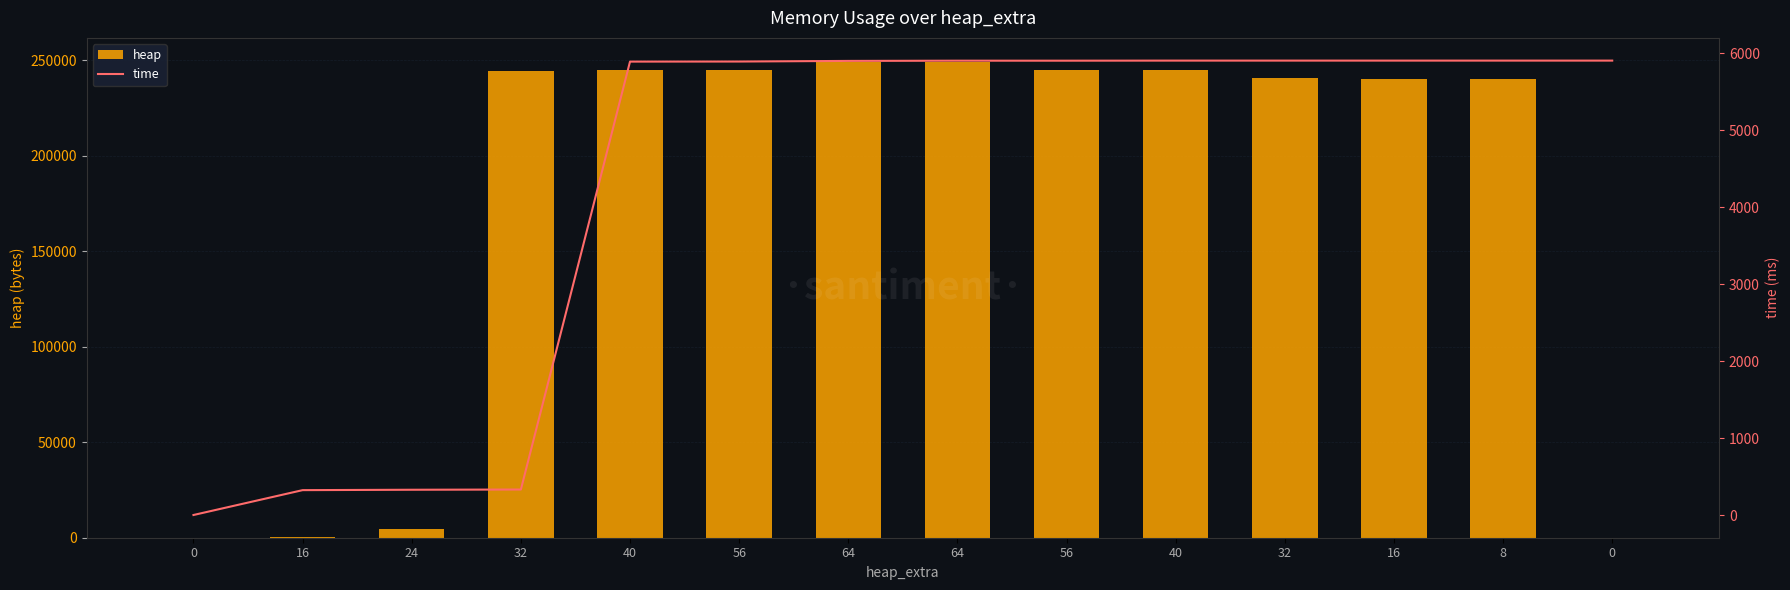

At which label is heap closest to 124600?

8